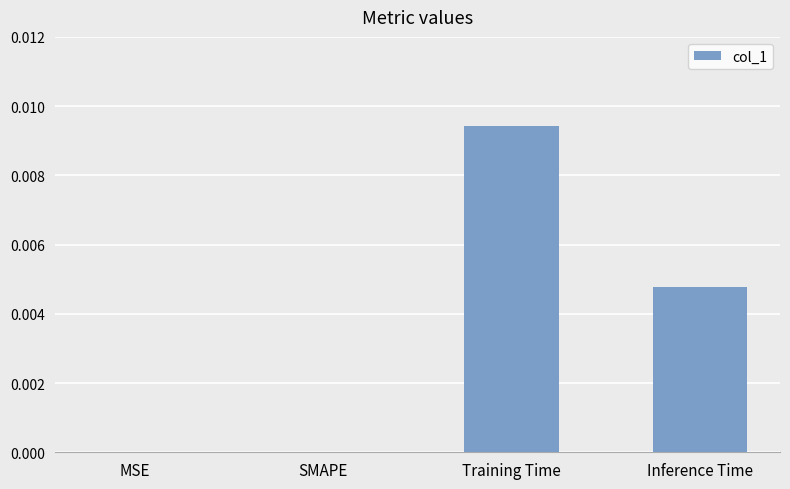

At which category does the chart reach its peak across all series?

Training Time